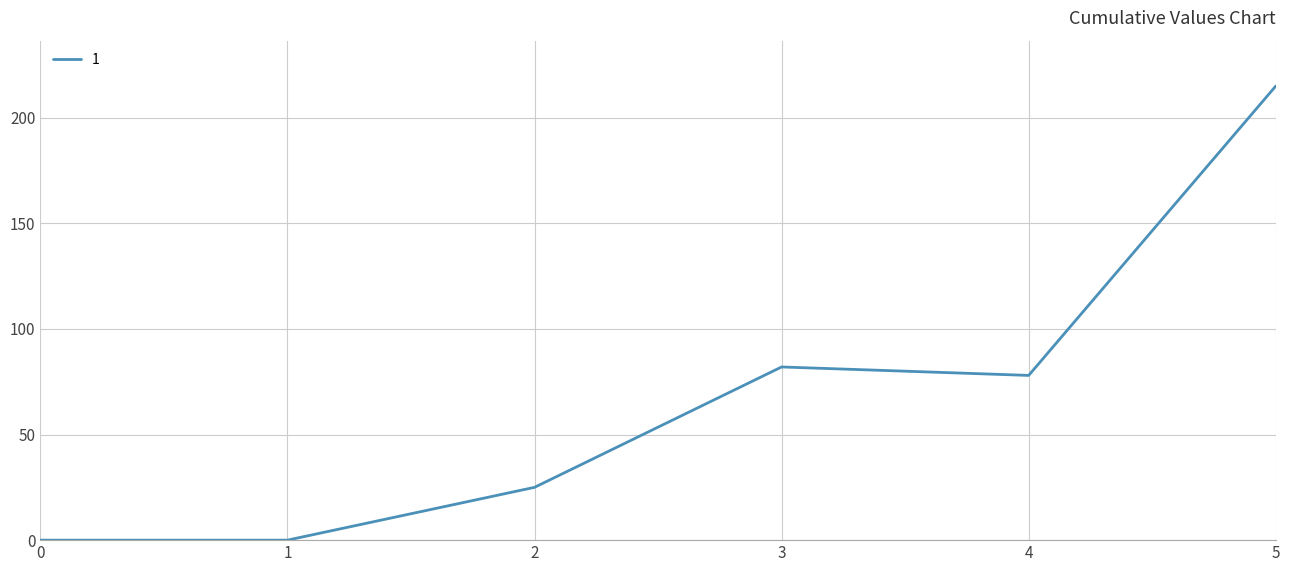

What is the average value?

67